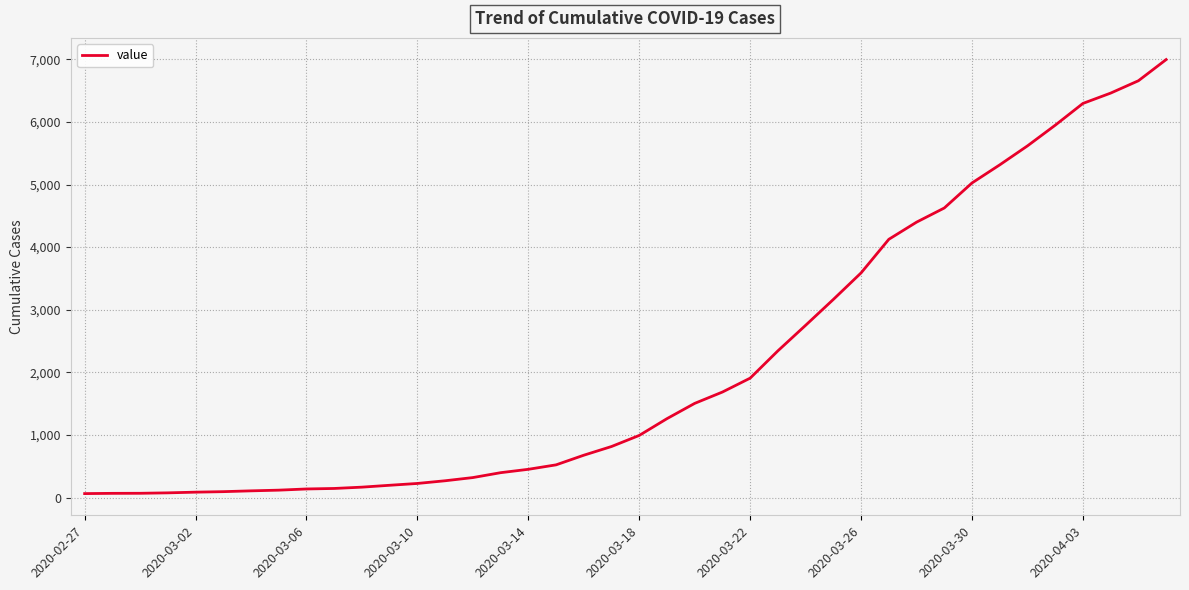

What is the greatest value displayed?

6995